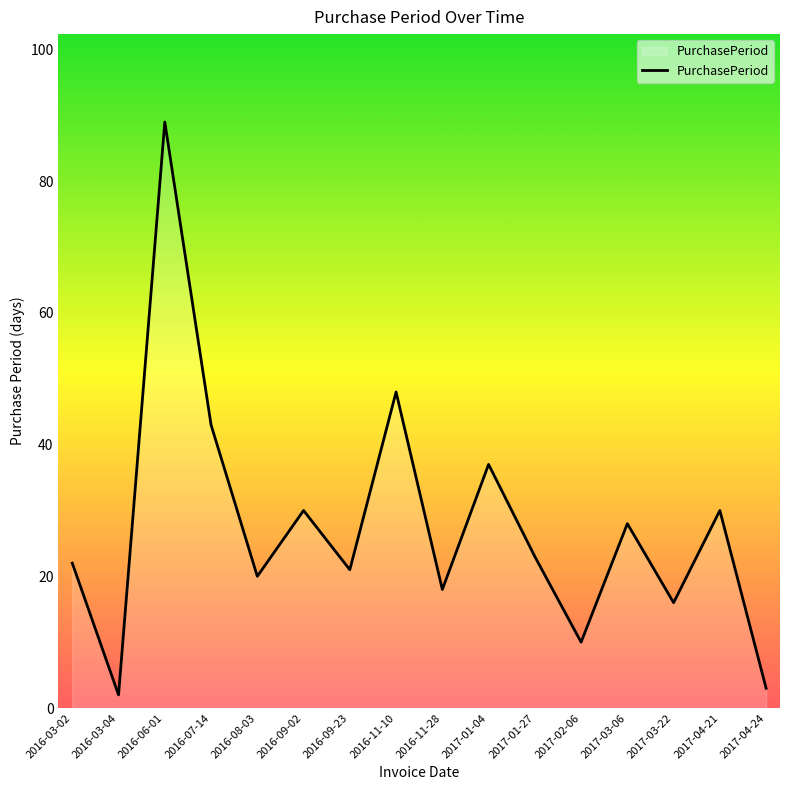

What position from the right is 2017-01-04?

7